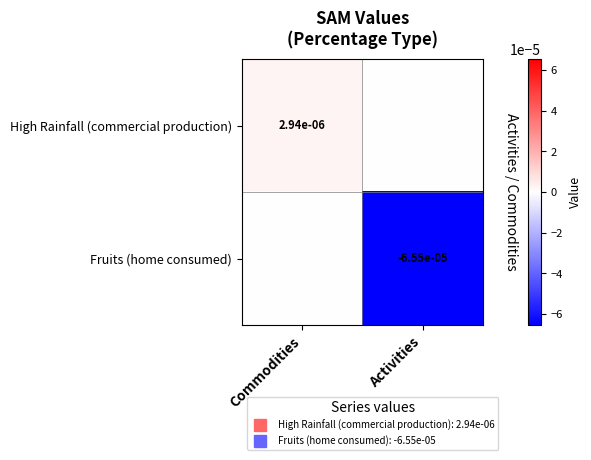

Count the High Rainfall (commercial production) values in the range 0 to 1.

2